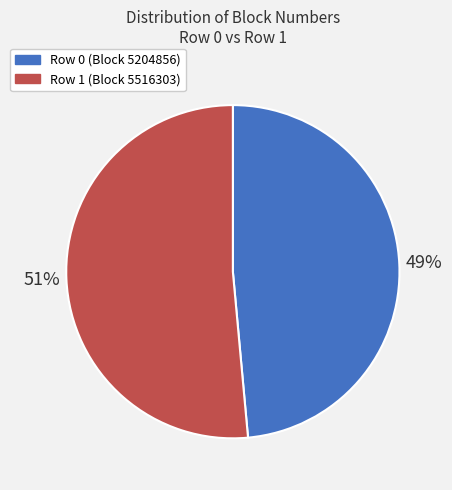

Does any single category account for the majority?

Yes